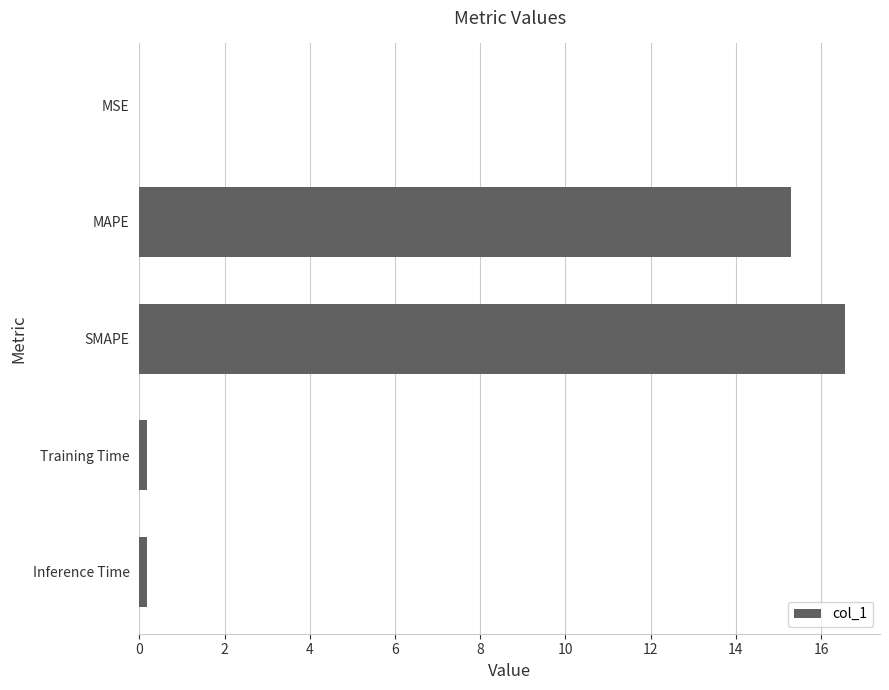

Is it true that the value at MAPE is 6.0?

False